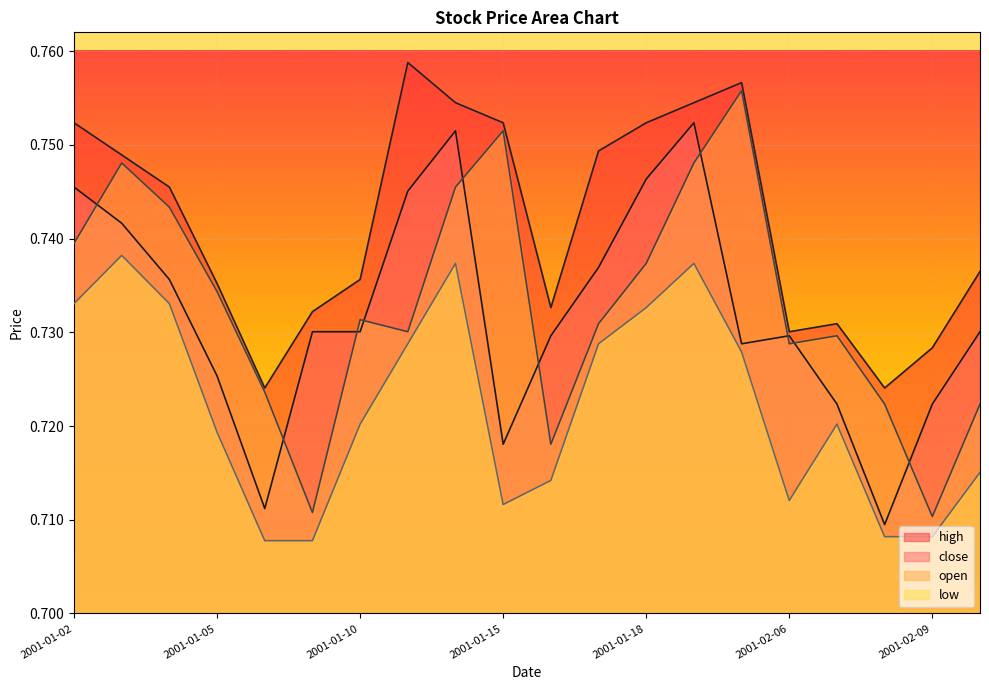

The low series shows 0.2 at 2001-01-09. True or false?

False